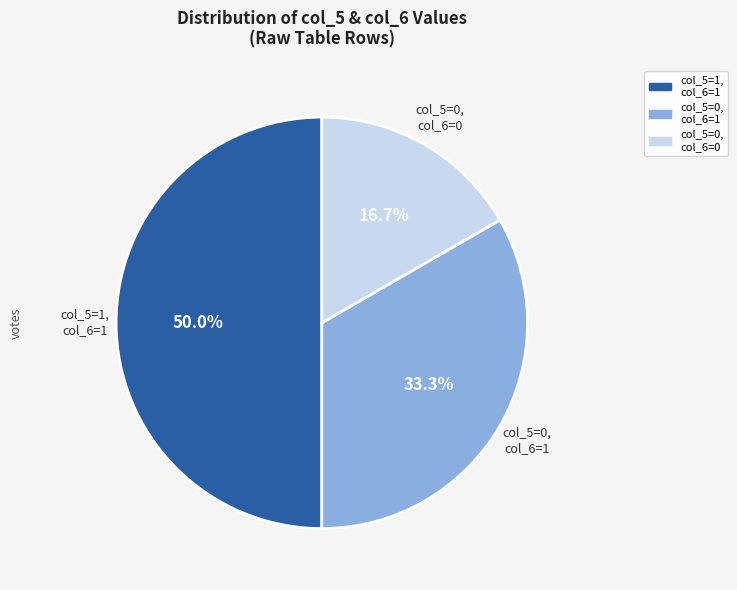

Count the number of slices in the pie.

3